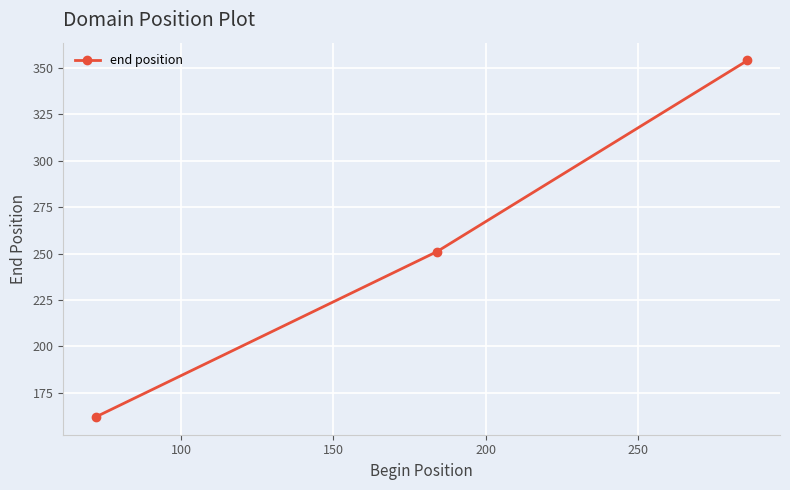

What is the average value?

256